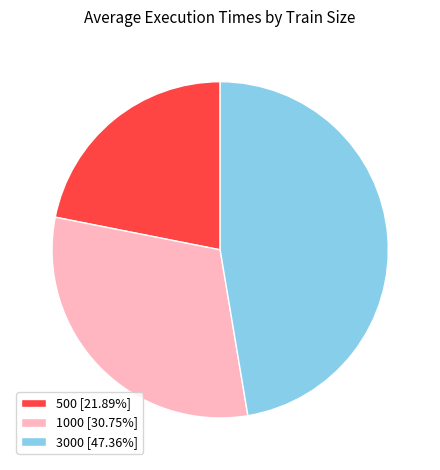

Rank the categories by value from lowest to highest.

500, 1000, 3000